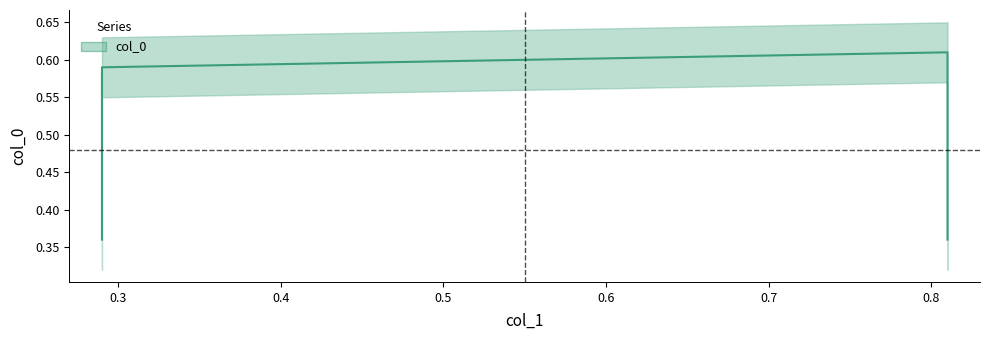

Is it true that the value at 0.29 is 0.4?

True